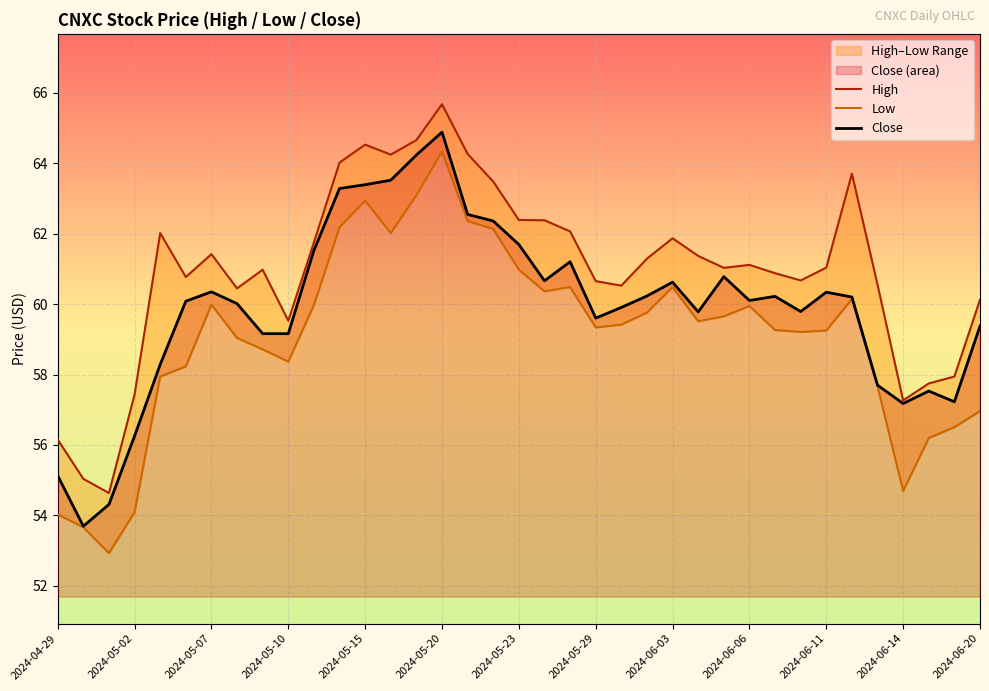

What is the minimum value shown in the chart?

52.9